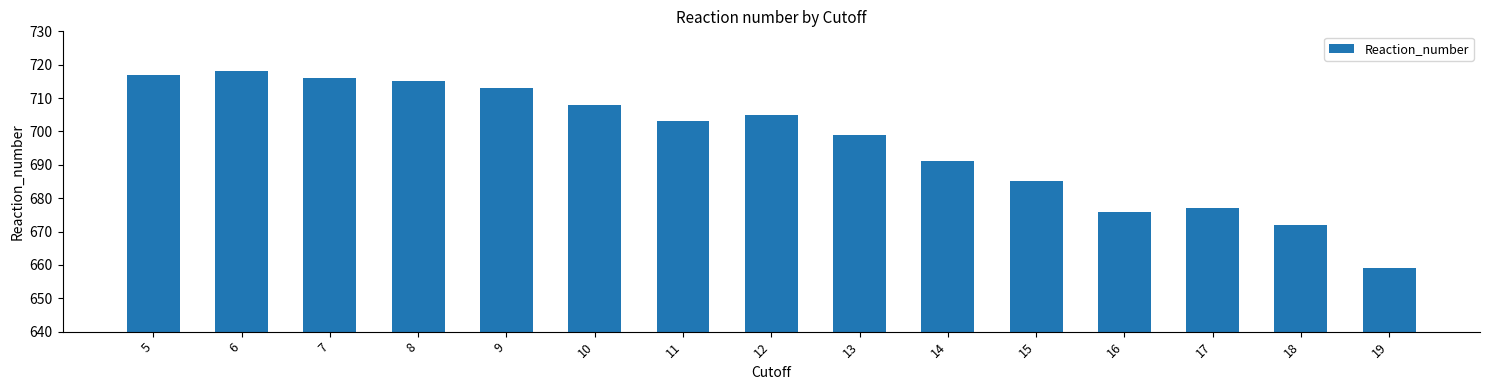

What is the difference between the maximum and minimum values?

59